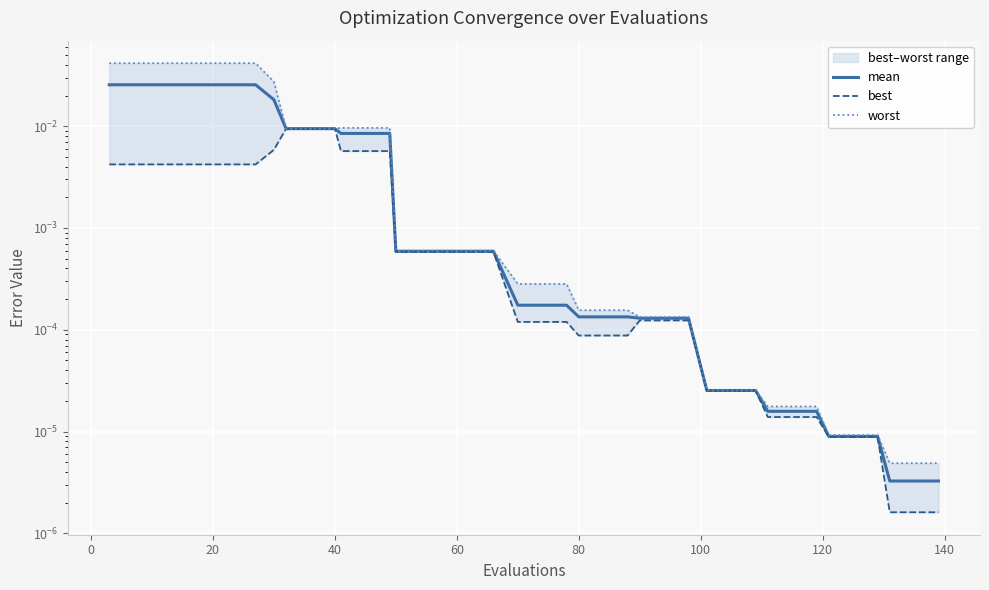

How many series are shown in this chart?

3